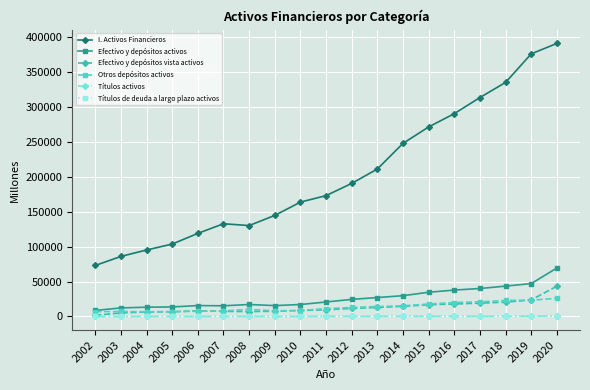

Which series changed the most between 2008 and 2009?

I. Activos Financieros